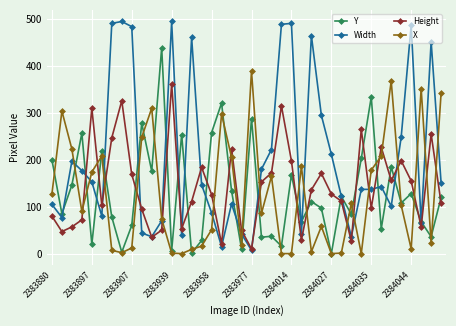

True or false: Height and X intersect in this chart.

True